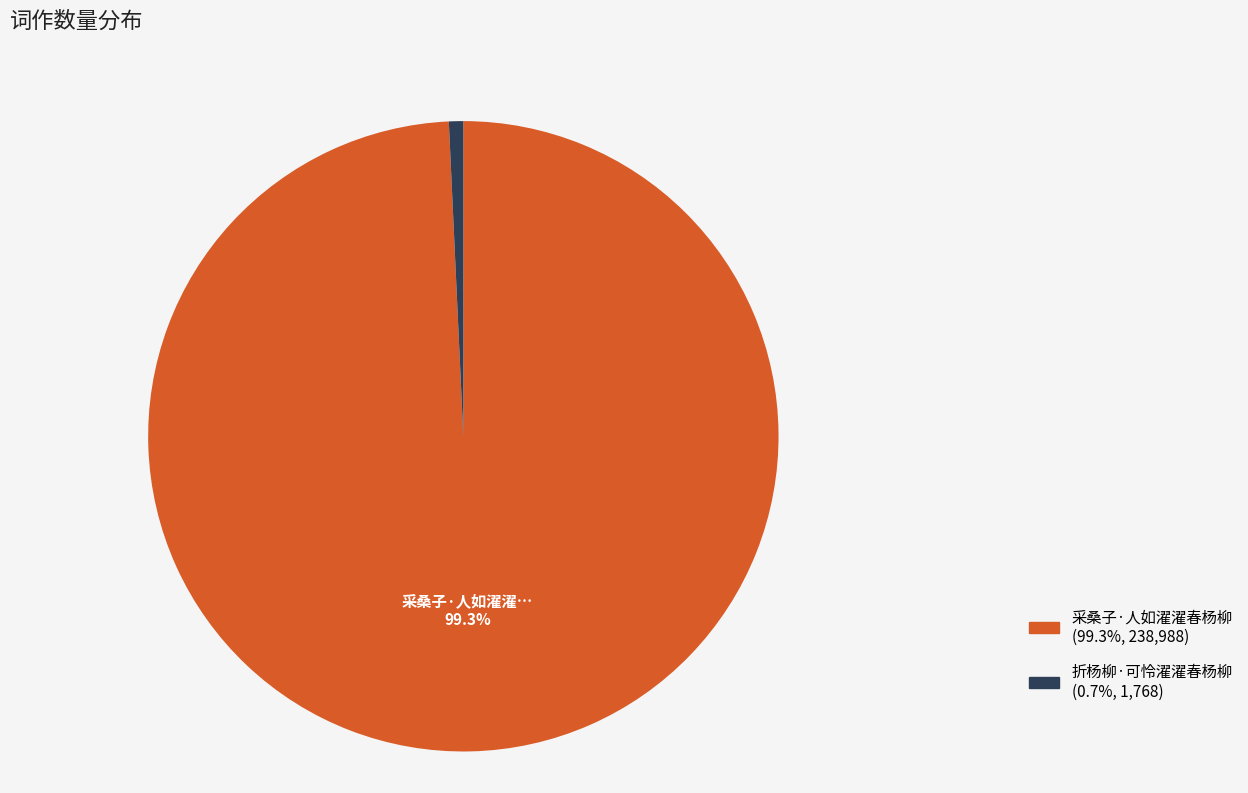

Count the number of slices in the pie.

2